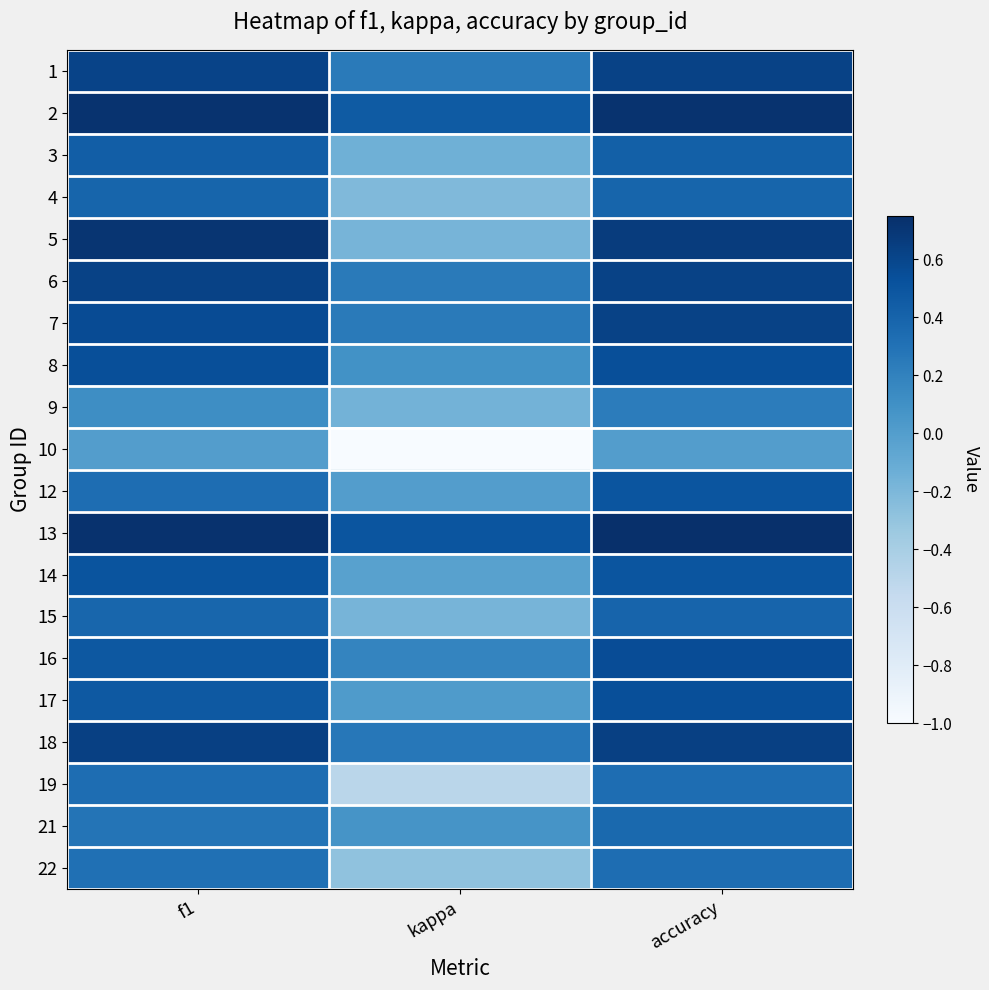

Reading right to left, list all the values displayed in this chart.

1: accuracy=0.6	kappa=0.2	f1=0.6
2: accuracy=0.7	kappa=0.5	f1=0.7
3: accuracy=0.4	kappa=-0.1	f1=0.4
4: accuracy=0.4	kappa=-0.2	f1=0.4
5: accuracy=0.7	kappa=-0.2	f1=0.7
6: accuracy=0.6	kappa=0.2	f1=0.6
7: accuracy=0.6	kappa=0.2	f1=0.6
8: accuracy=0.5	kappa=0.1	f1=0.5
9: accuracy=0.2	kappa=-0.2	f1=0.1
10: accuracy=0.0	kappa=-1.0	f1=0.0
12: accuracy=0.5	kappa=0.0	f1=0.3
13: accuracy=0.8	kappa=0.5	f1=0.7
14: accuracy=0.5	kappa=-0.0	f1=0.5
15: accuracy=0.4	kappa=-0.2	f1=0.4
16: accuracy=0.6	kappa=0.2	f1=0.5
17: accuracy=0.5	kappa=0.0	f1=0.5
18: accuracy=0.6	kappa=0.3	f1=0.6
19: accuracy=0.3	kappa=-0.5	f1=0.3
21: accuracy=0.4	kappa=0.1	f1=0.3
22: accuracy=0.3	kappa=-0.3	f1=0.3